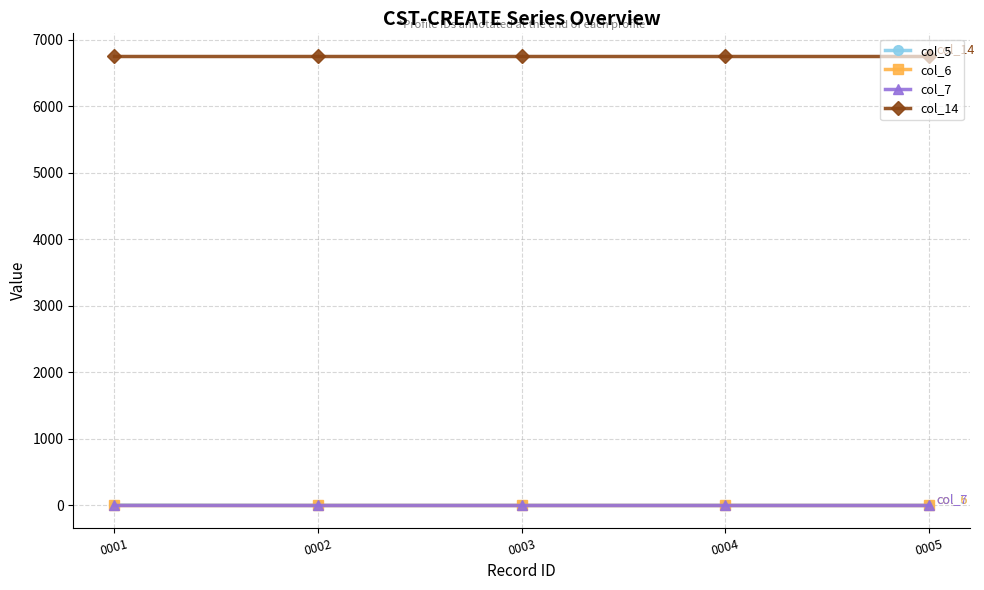

True or false: col_7 and col_14 intersect in this chart.

False